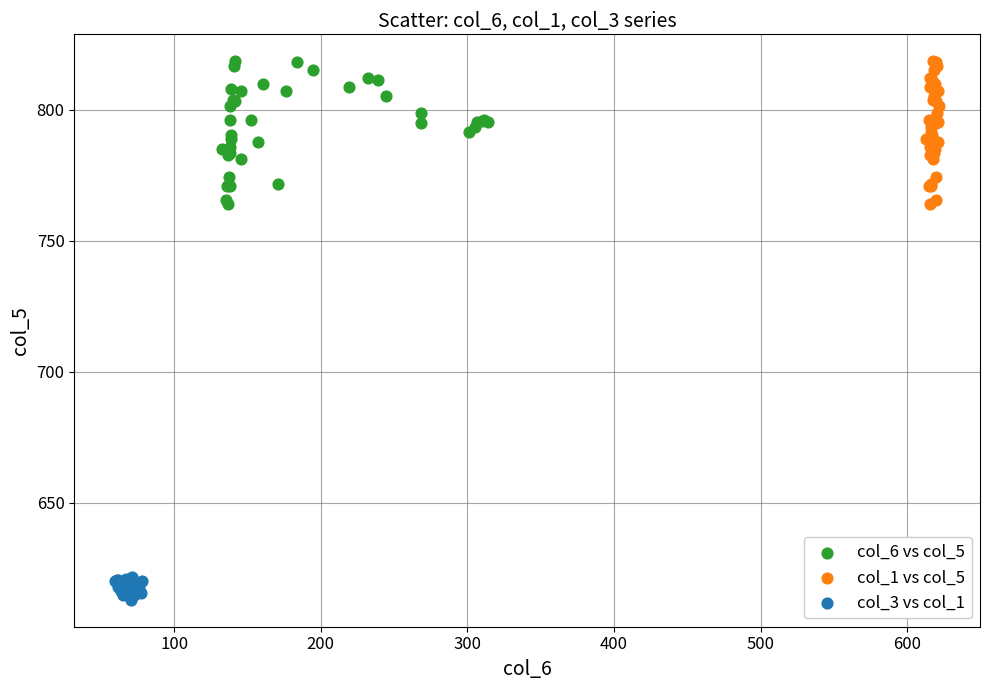

Which series contains the lowest Y value?

col_3 vs col_1